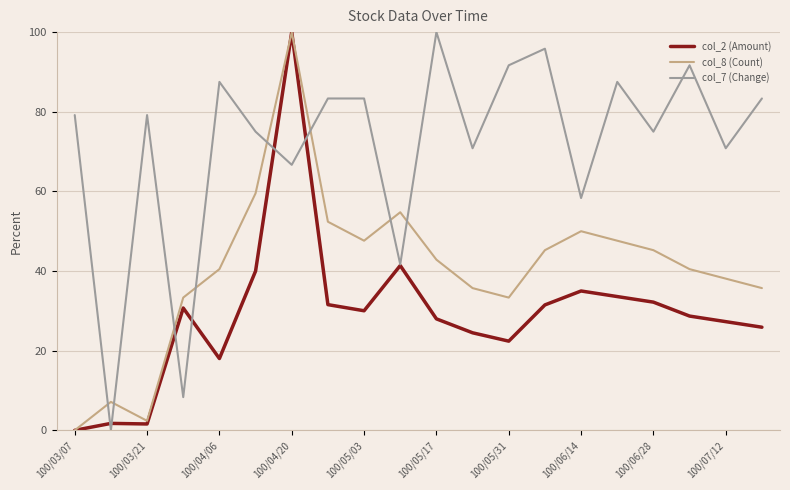

Which series has the largest total across all categories?

col_7 (Change)